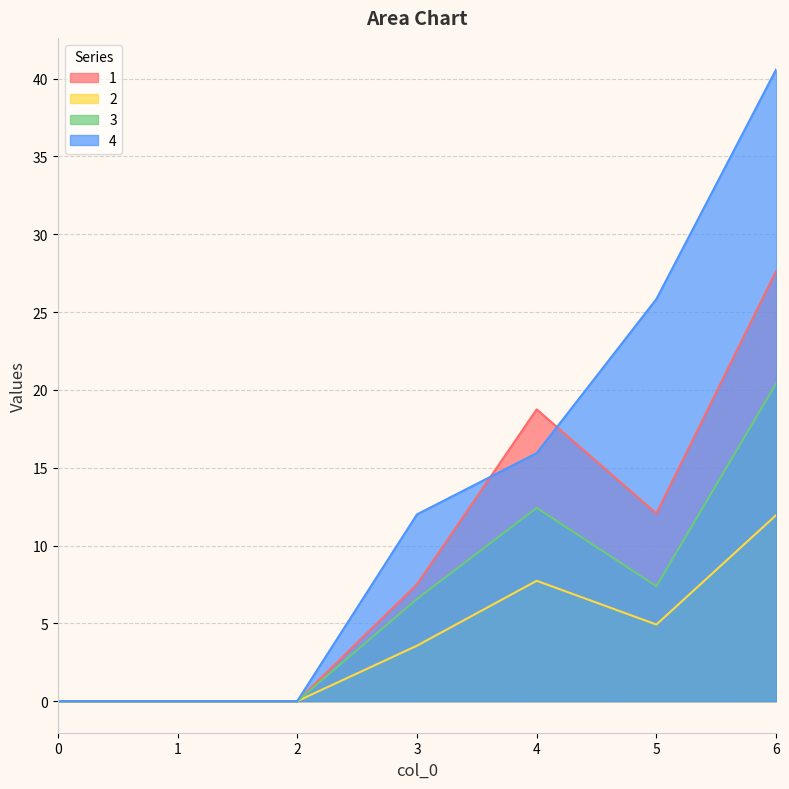

How many values in the 3 series are below 6?

3